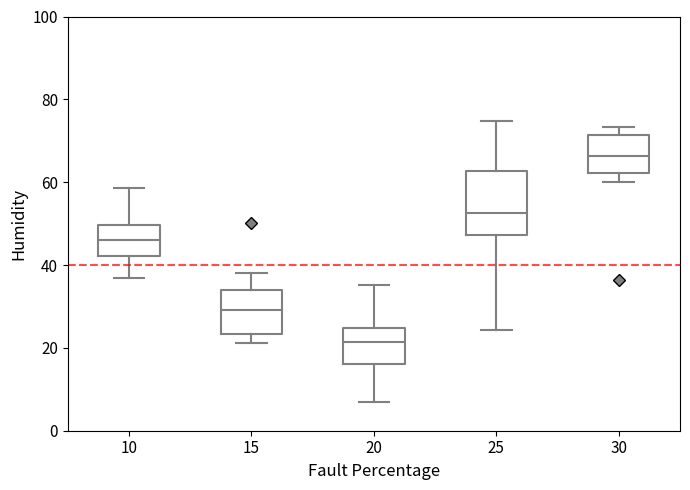

Comparing the boxes themselves (not the whiskers), which one is the tallest?

25